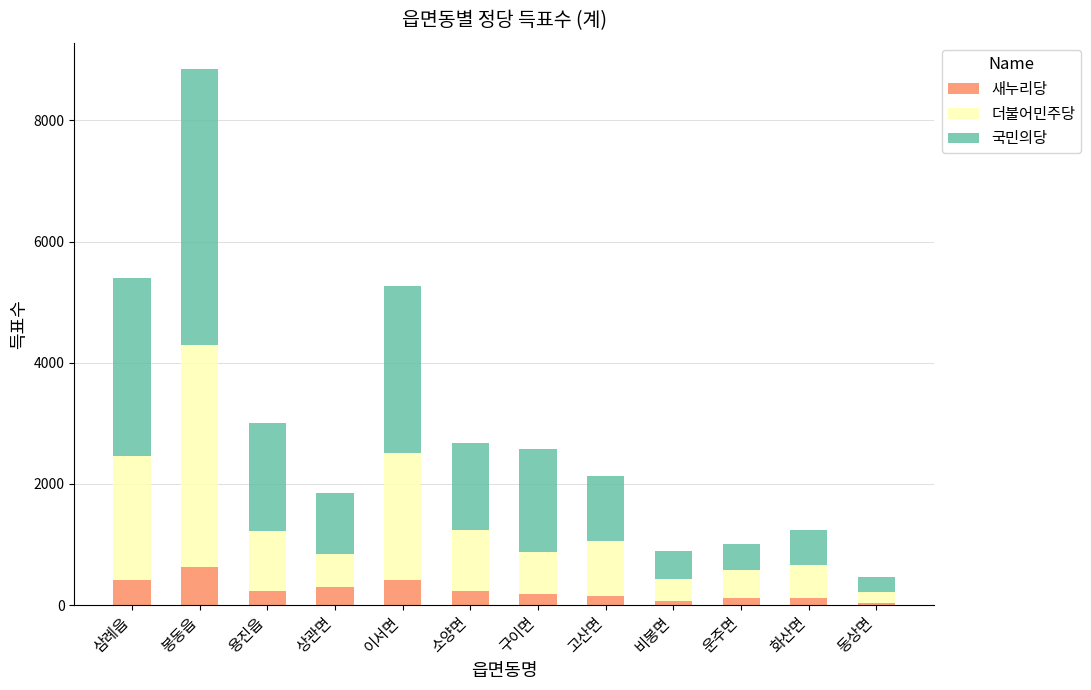

Is it true that 새누리당 equals 409 at 삼례읍?

True